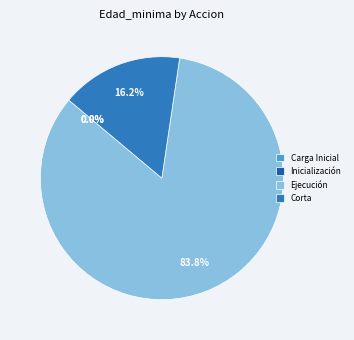

Does - account for over 50% of the chart?

No